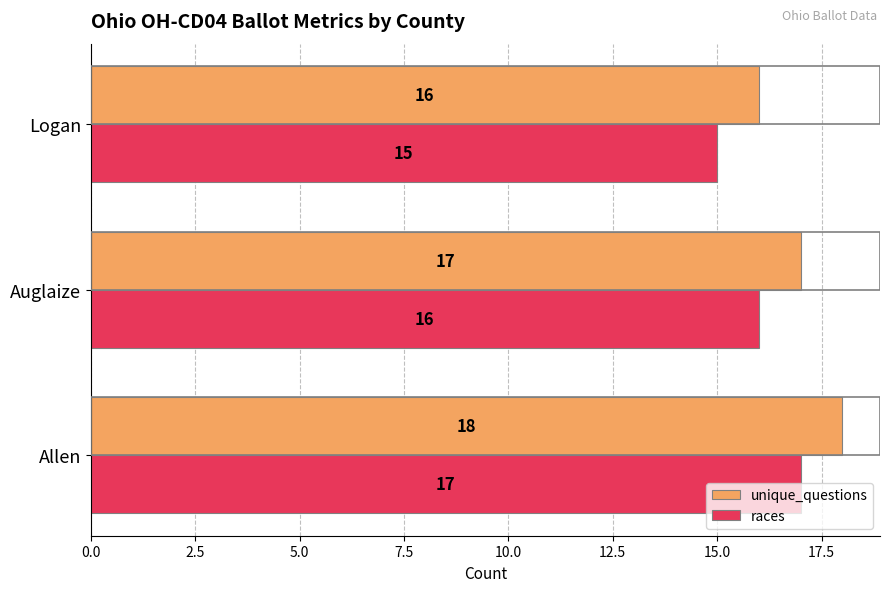

True or false: races has a value of 7 at Allen.

False